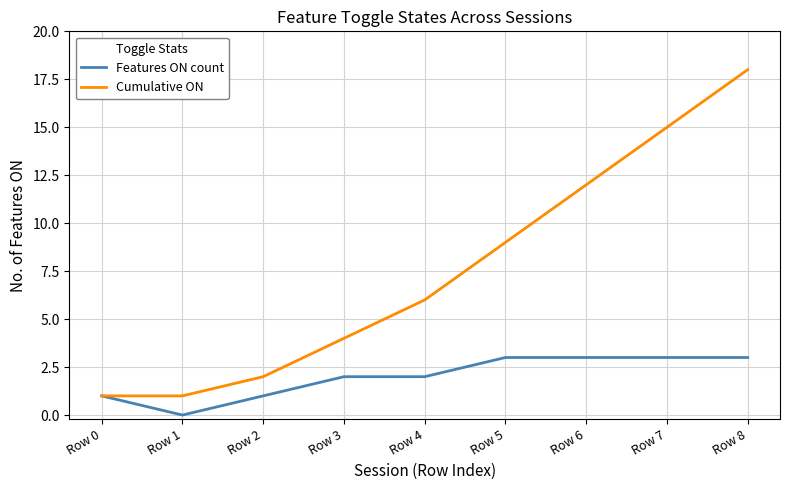

Which series changed the most between Row 6 and Row 7?

Cumulative ON